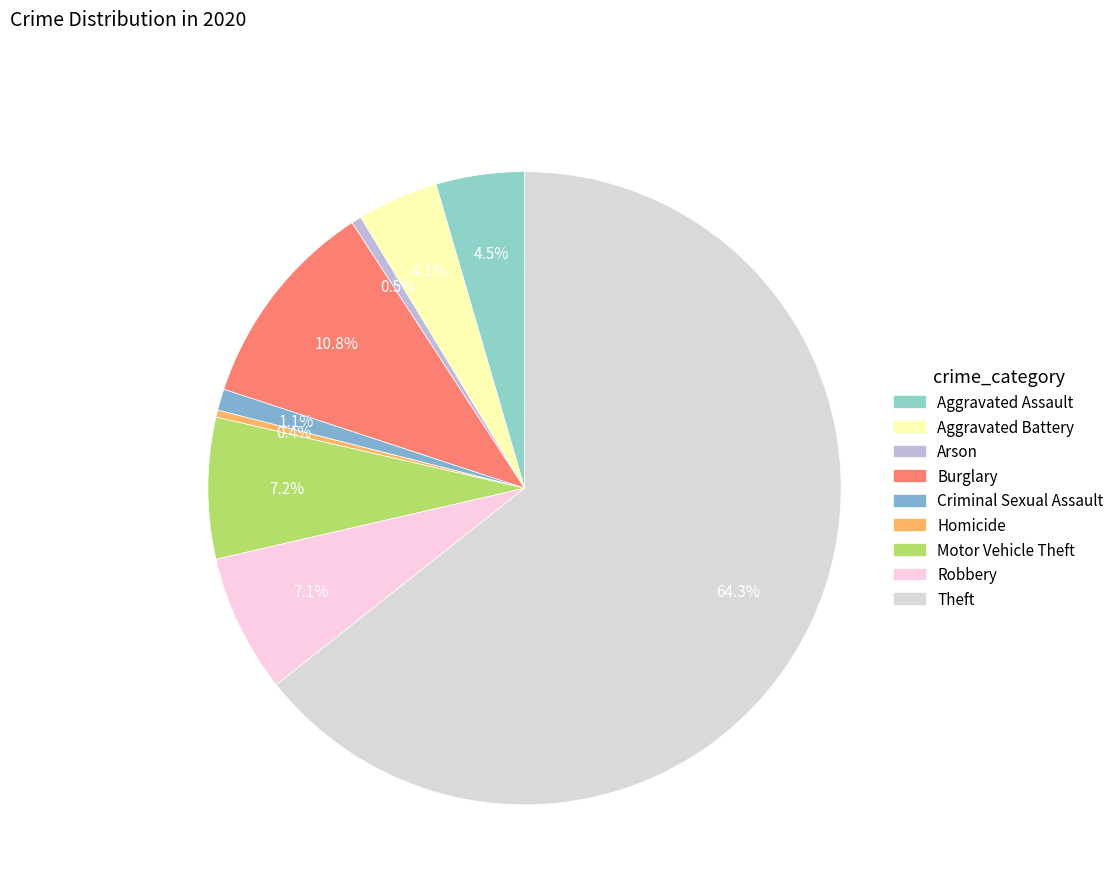

How many slices are in this pie chart?

9